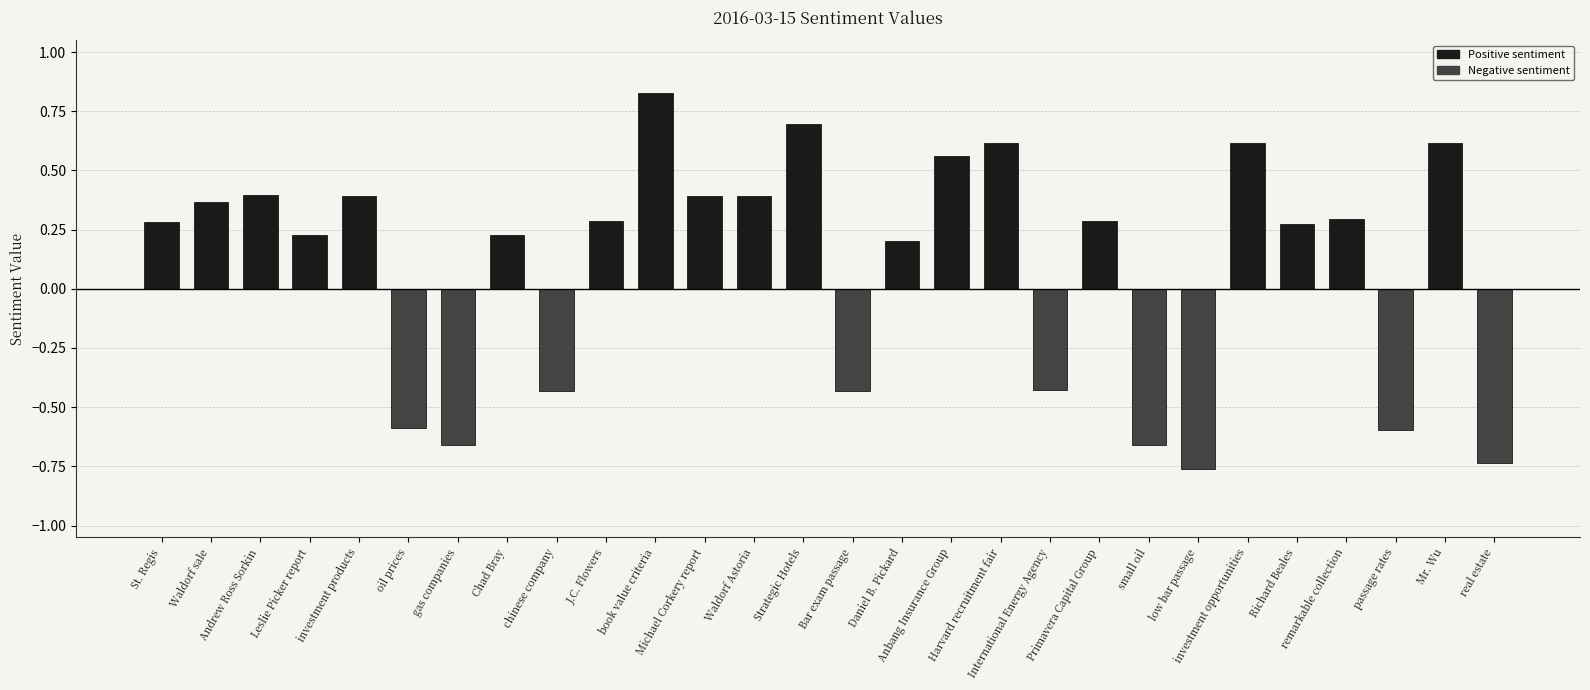

How many values are below 0?

9